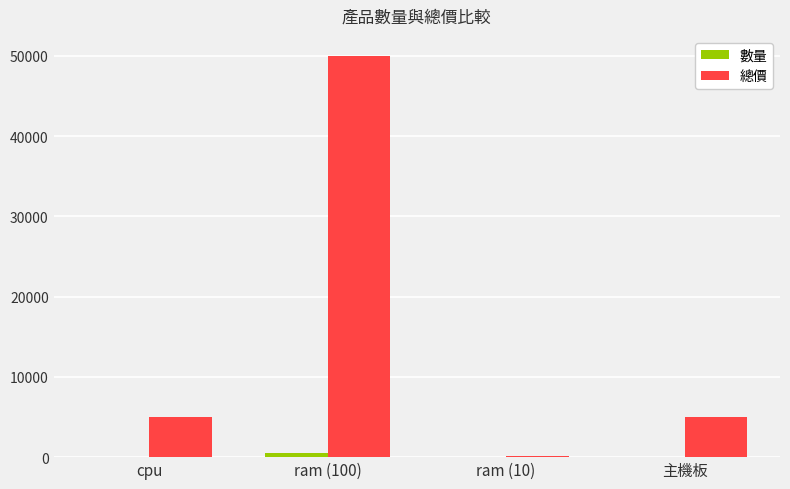

What is the greatest value displayed?

50000